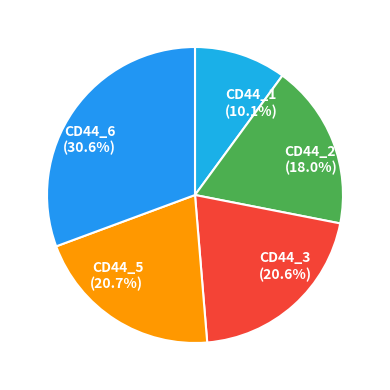

Count the number of slices in the pie.

5